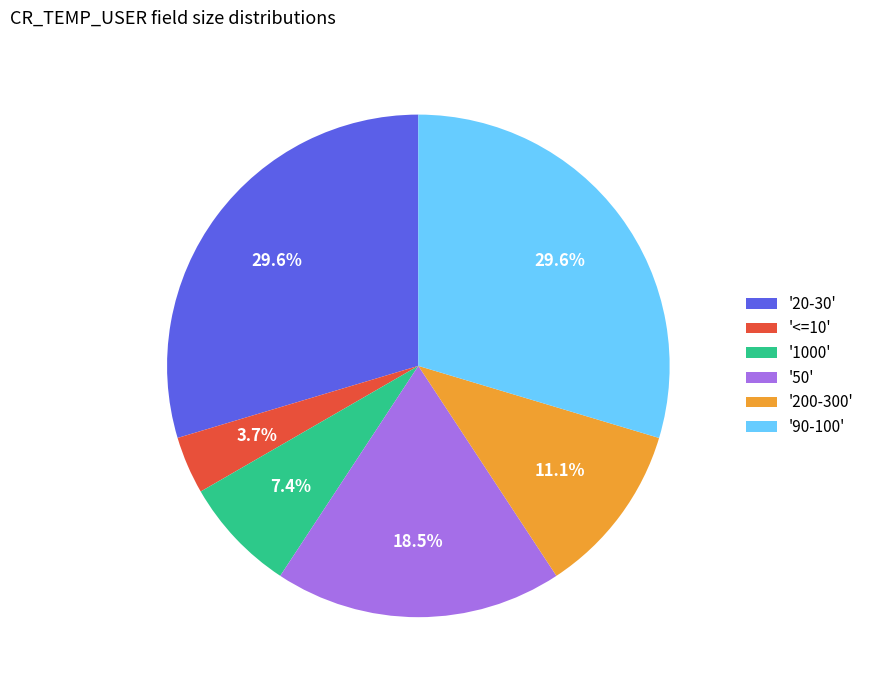

Is '50' the majority of the pie?

No